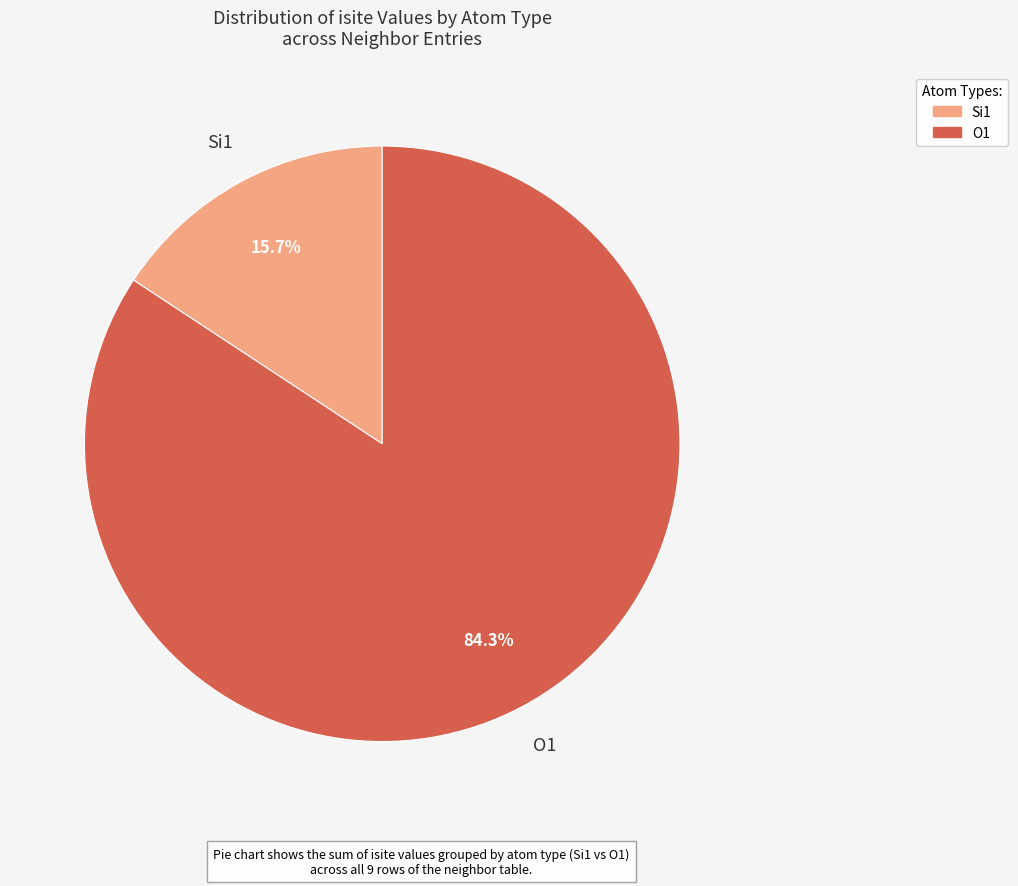

How many slices are in this pie chart?

2